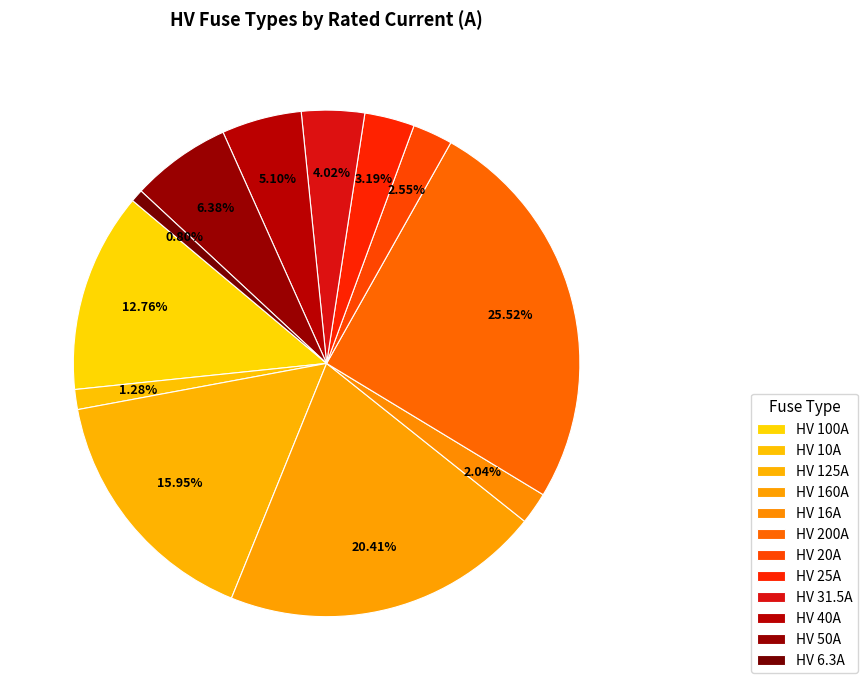

Which has a higher value, HV 16A or HV 100A?

HV 100A